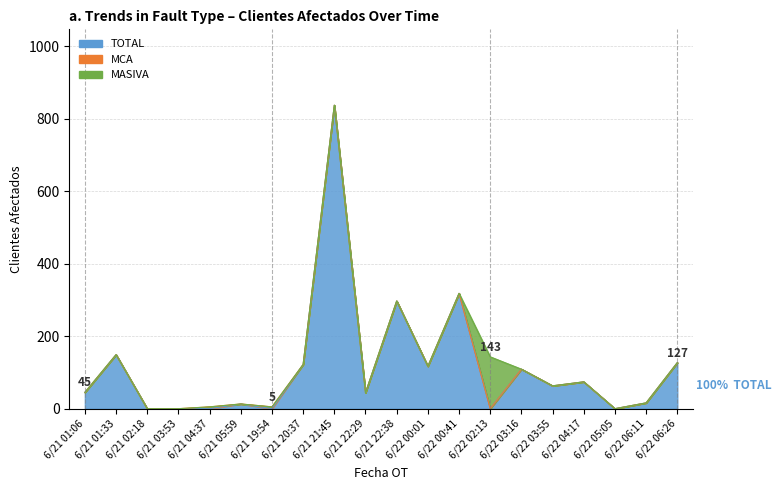

What is the label of the 2nd point from the right?

6/22 06:11